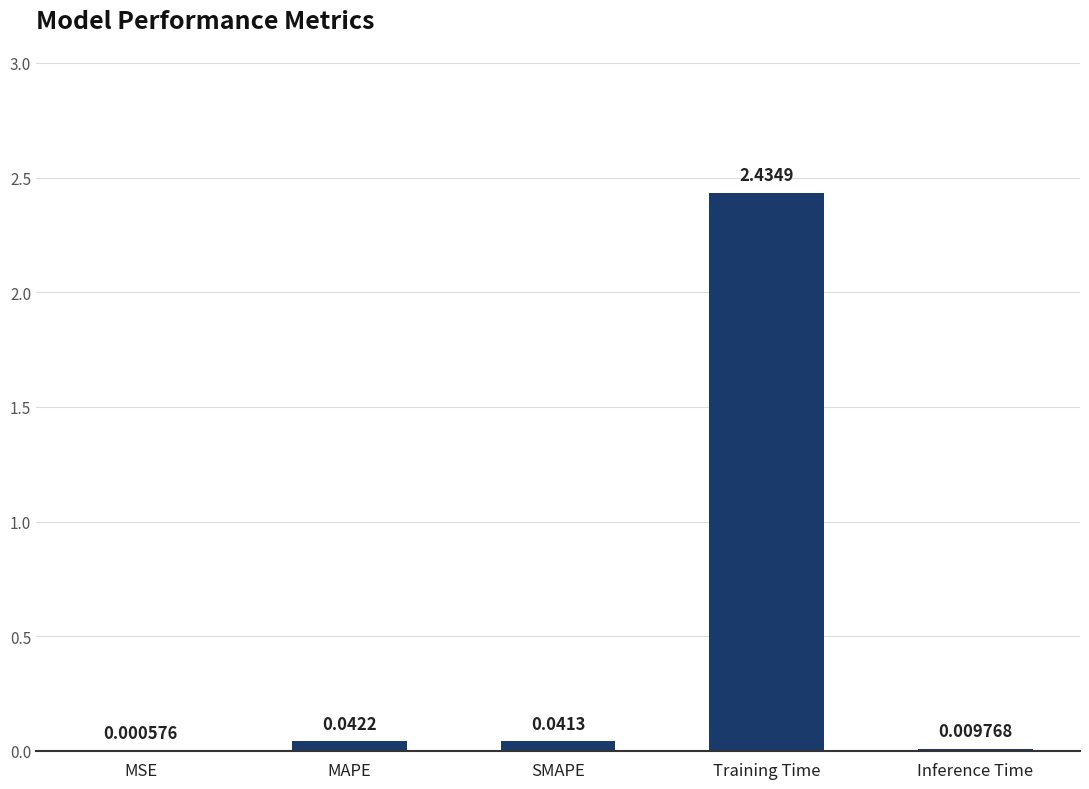

What is the sum of the values at MAPE and SMAPE?

0.1